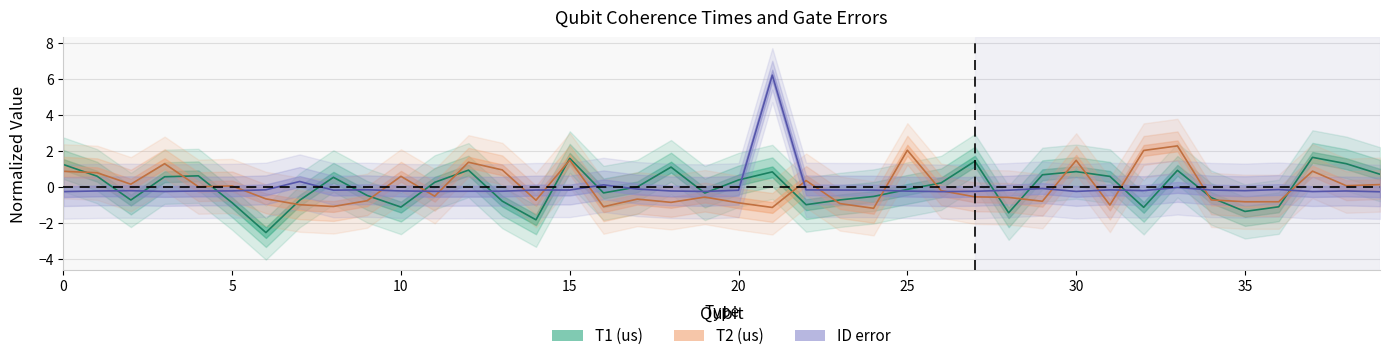

The value of ID error at 32 is -0.2. True or false?

True